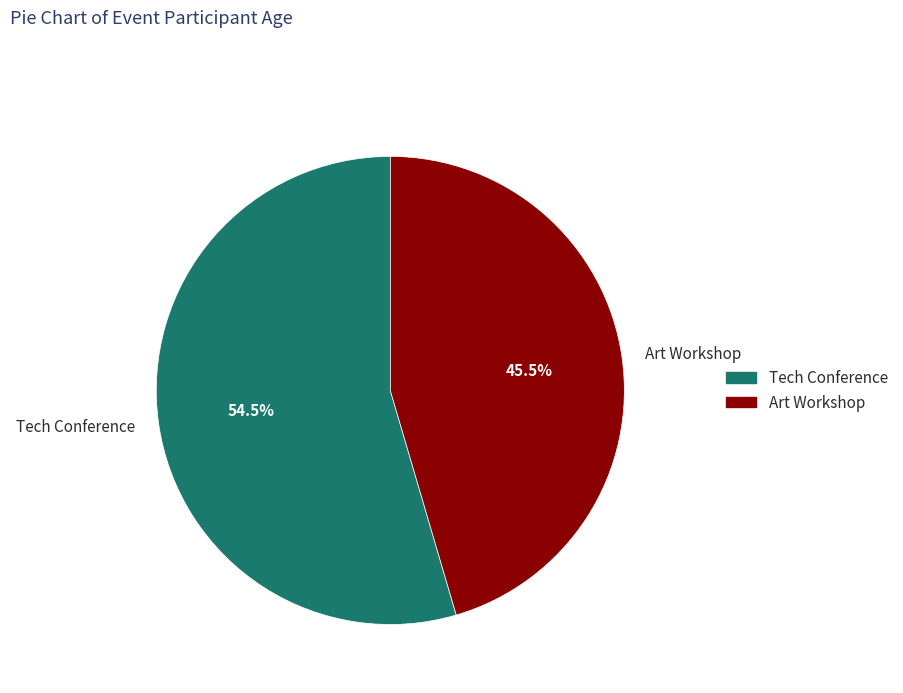

Rank the categories by value from highest to lowest.

Tech Conference, Art Workshop